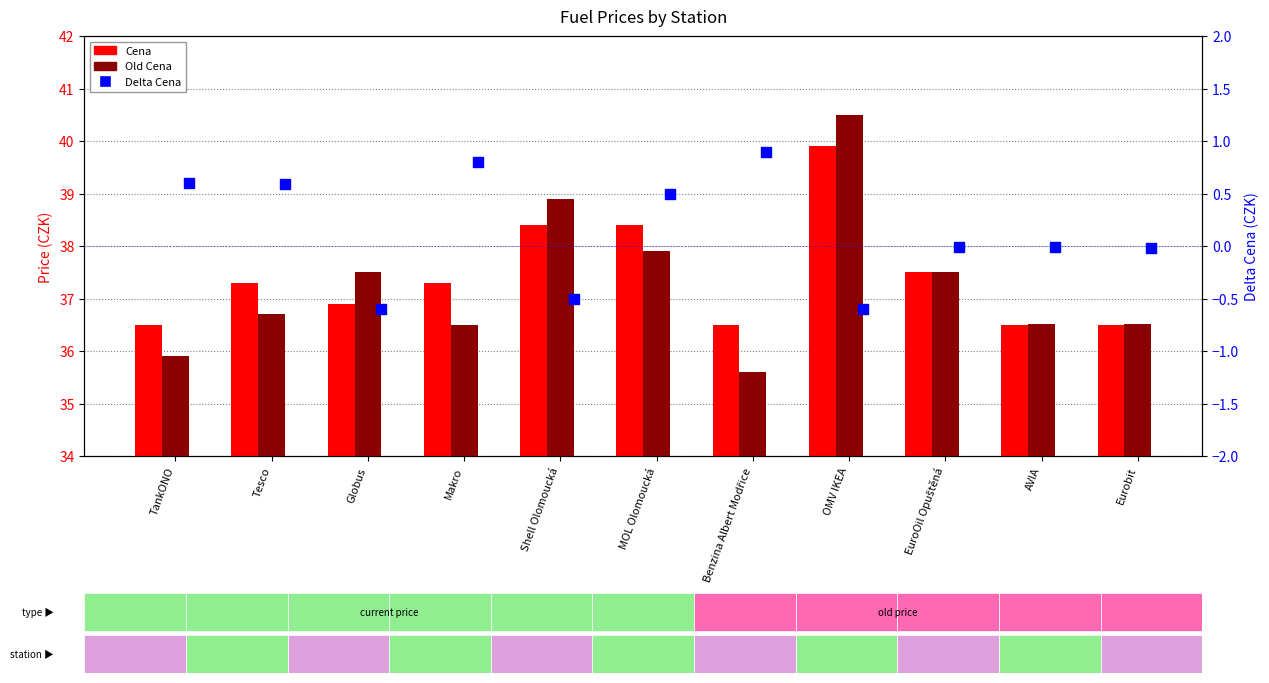

At which category is the sum across all series the highest?

OMV IKEA